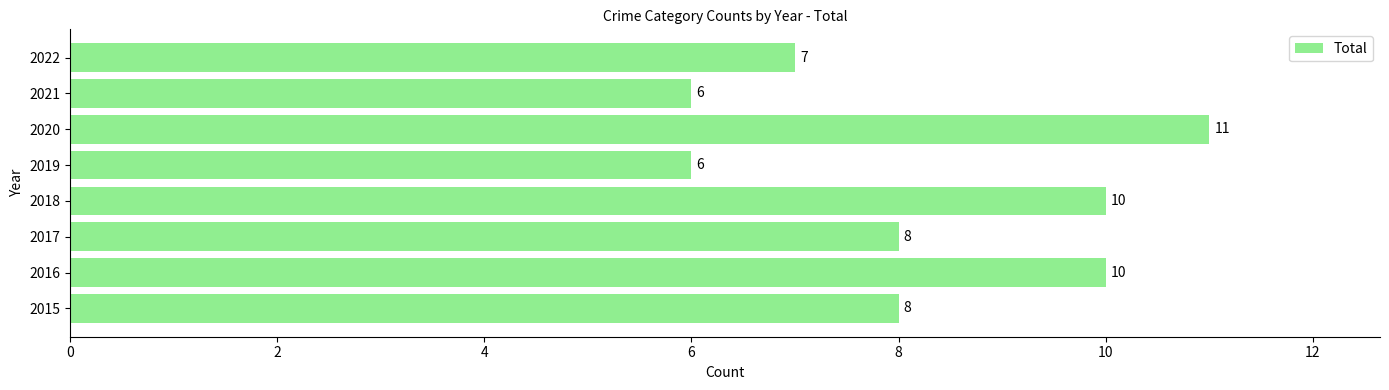

Reading bottom to top, extract all data points from this chart.

2015=8	2016=10	2017=8	2018=10	2019=6	2020=11	2021=6	2022=7